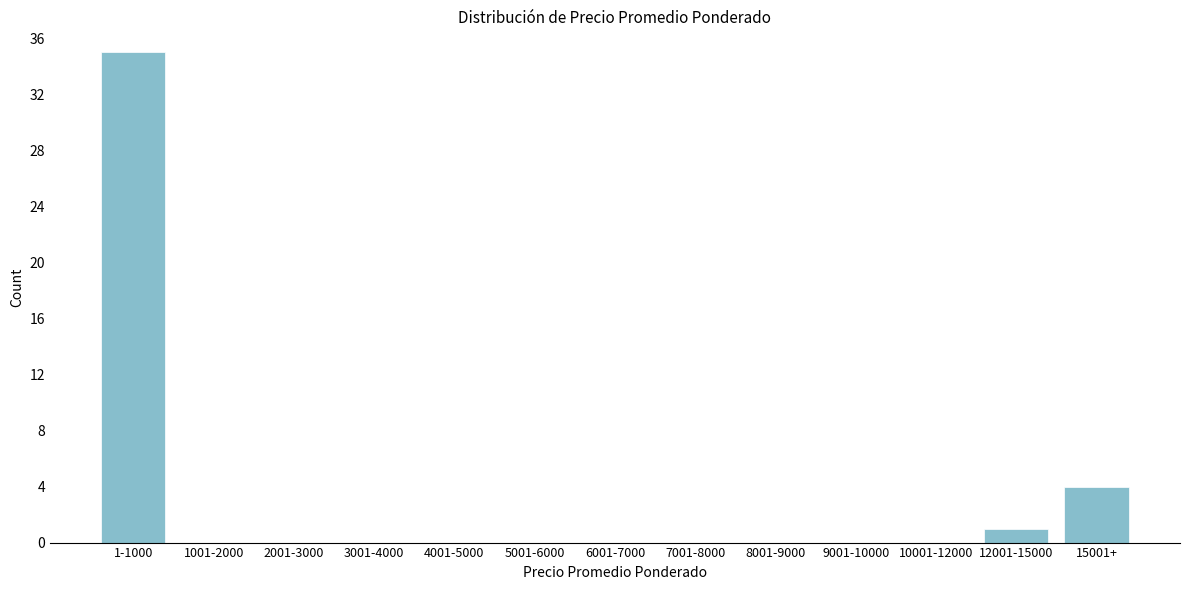

Reading right to left, transcribe all the data shown in this chart.

15001+=4	12001-15000=1	10001-12000=0	9001-10000=0	8001-9000=0	7001-8000=0	6001-7000=0	5001-6000=0	4001-5000=0	3001-4000=0	2001-3000=0	1001-2000=0	1-1000=35